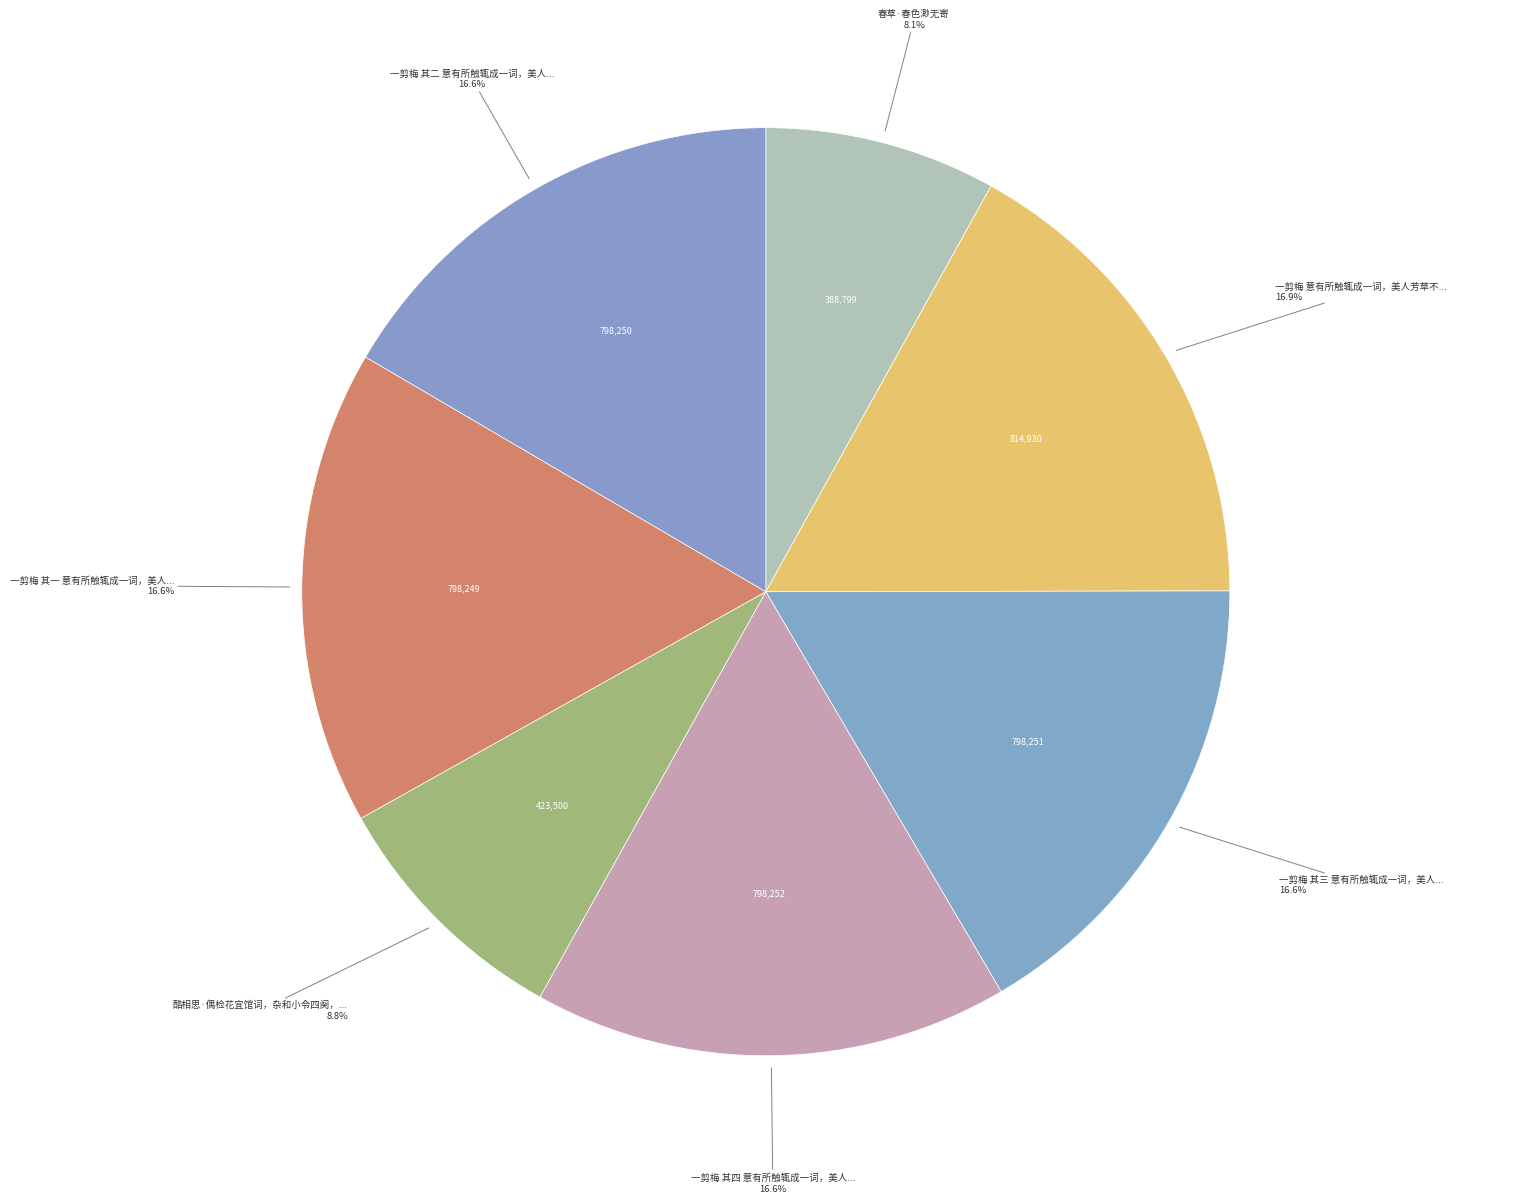

Which slice is the smallest?

春草·春色渺无寄